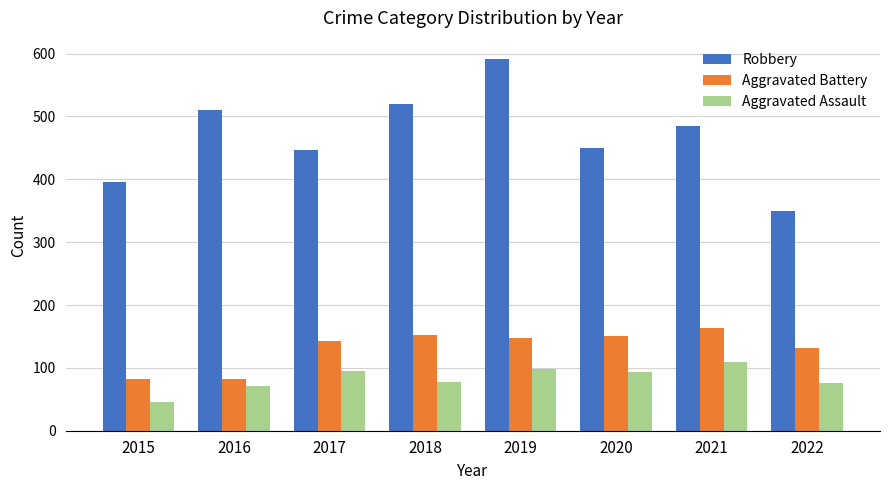

Where is Aggravated Battery nearest to the value 122?

2022